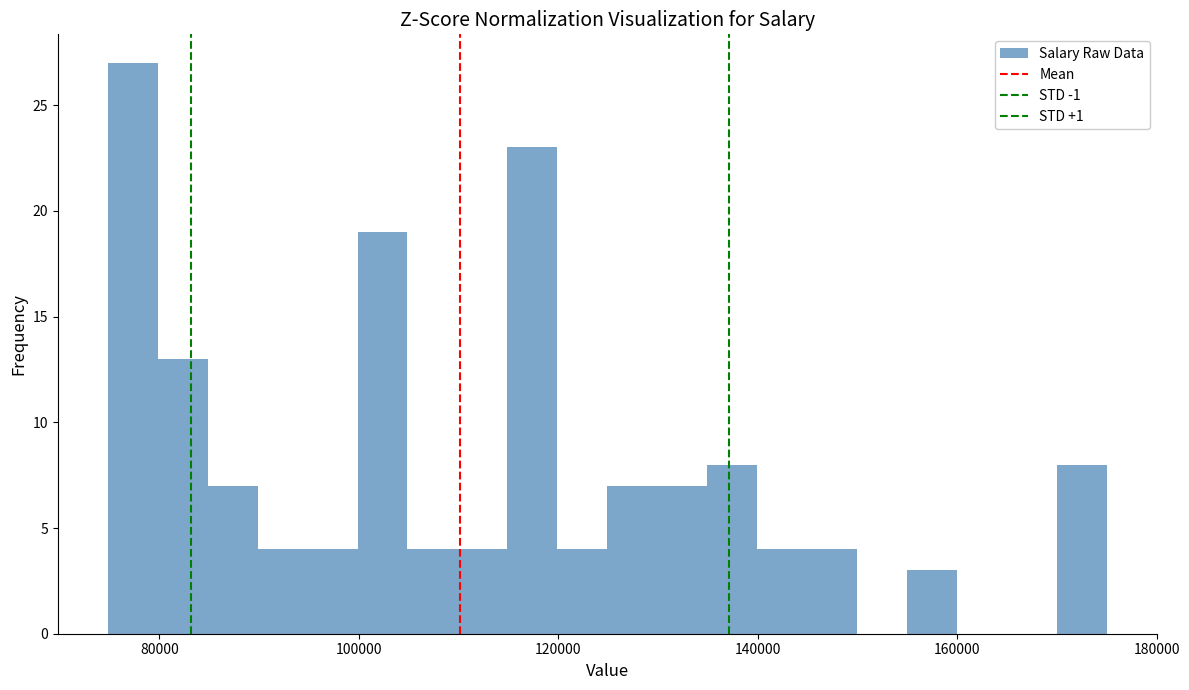

Read against the x-axis, roughly where is the centre of the tallest bar?

78000